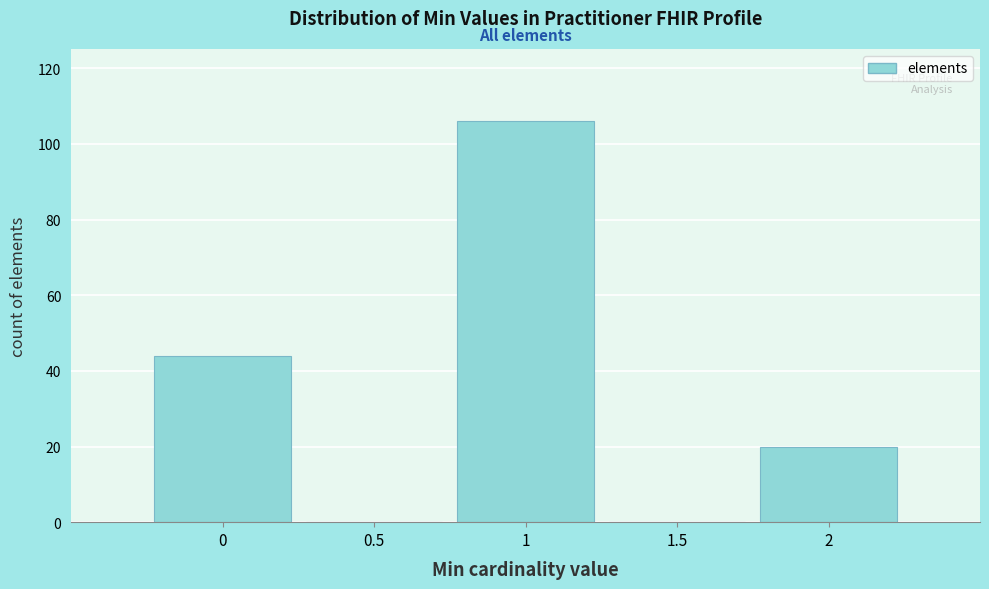

Reading left to right, transcribe this chart: for each bar, give the range it covers on the x-axis and its height. The values are not printed on the chart, so give them approximately, as read against the axis.

-0.25 to 0.25: 44
0.25 to 0.75: 0
0.75 to 1.25: 106
1.25 to 1.75: 0
1.75 to 2.25: 20